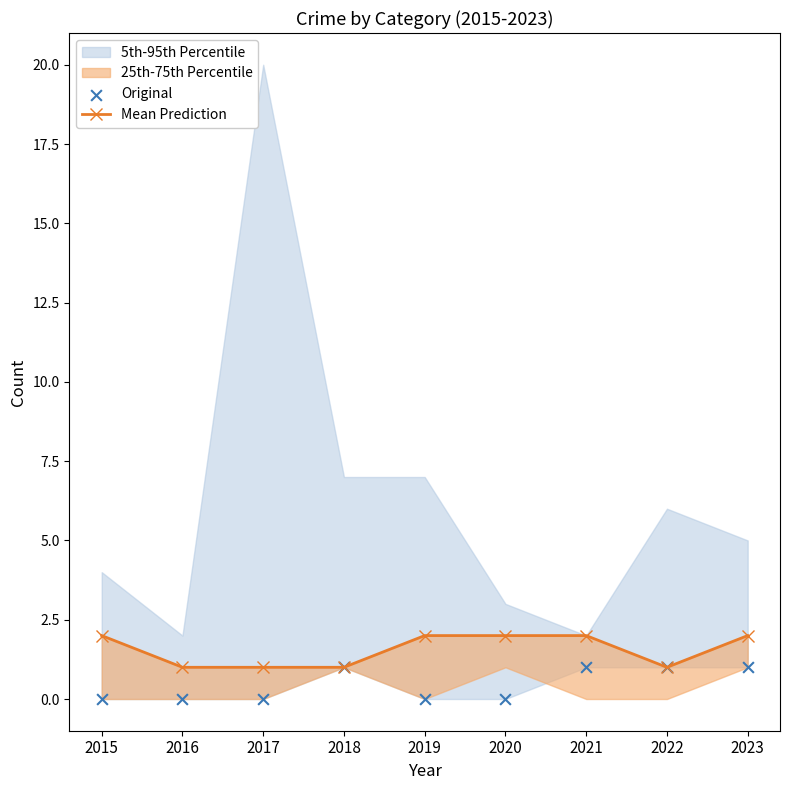

What is the total value across all series at 2019?

2